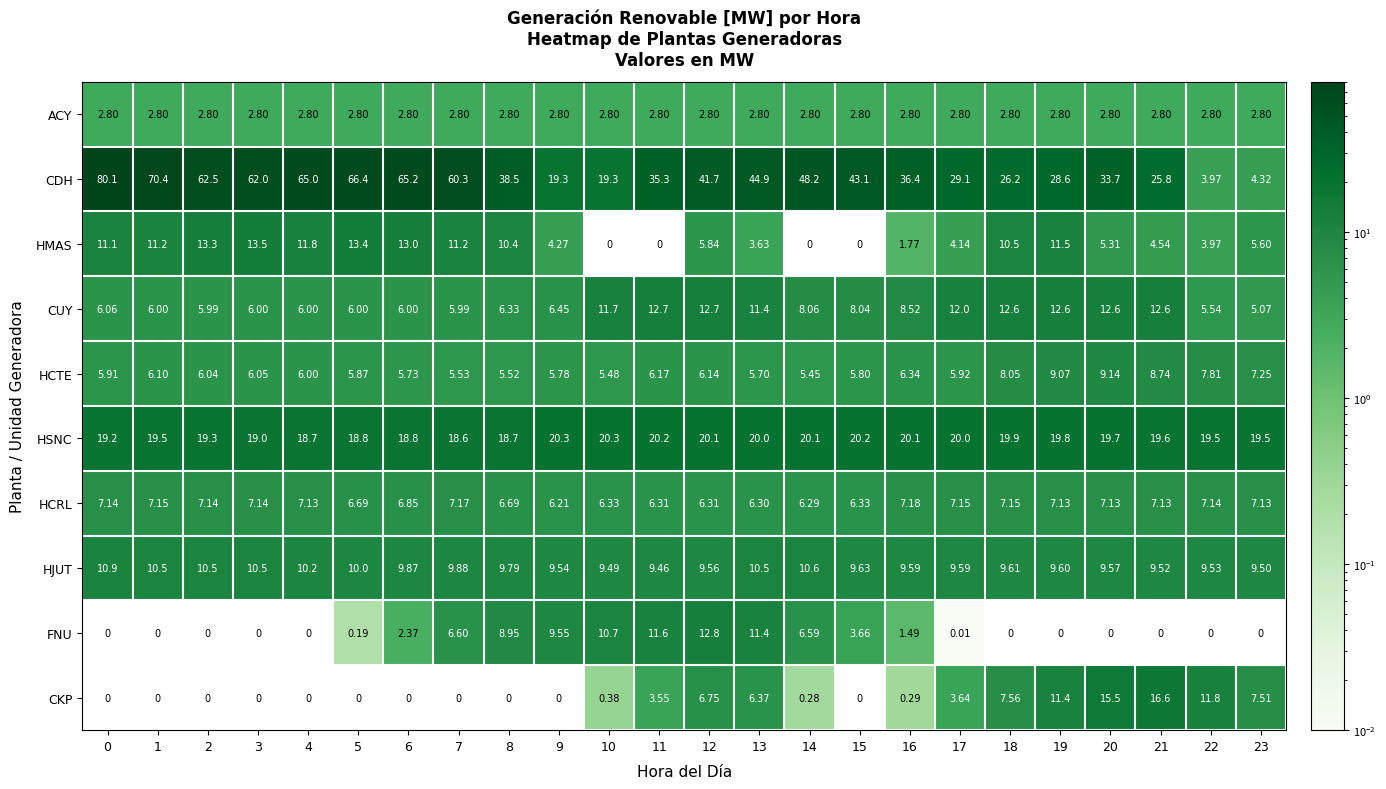

Count the number of categories in the chart.

24